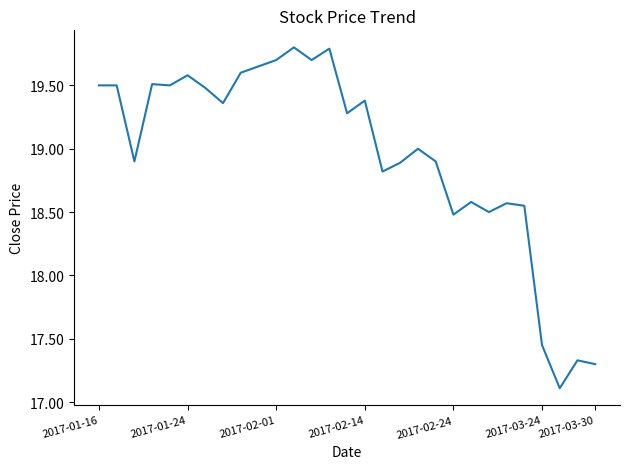

What is the maximum value shown in the chart?

19.8